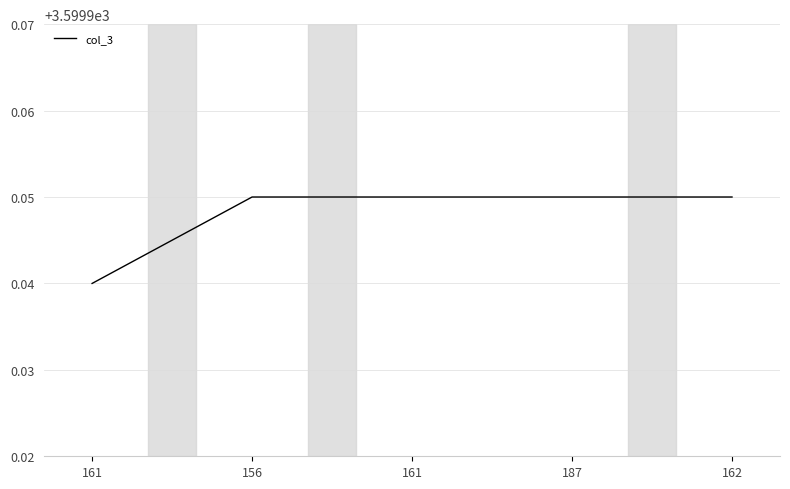

At which category does the chart reach its peak across all series?

156